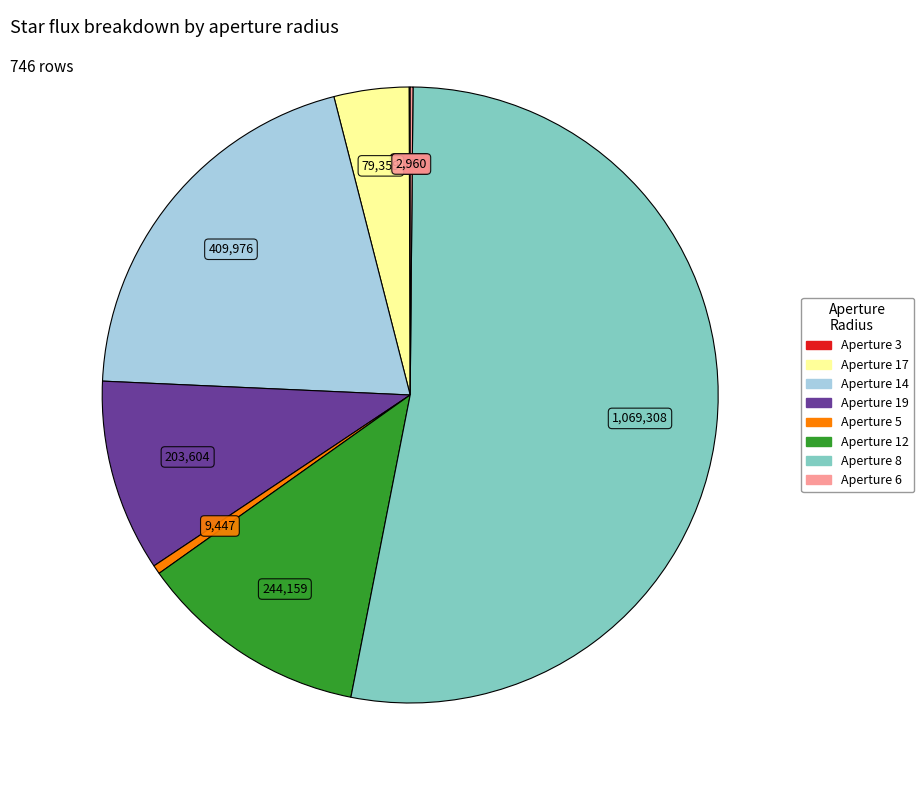

Is there any slice that represents more than half of the pie?

Yes